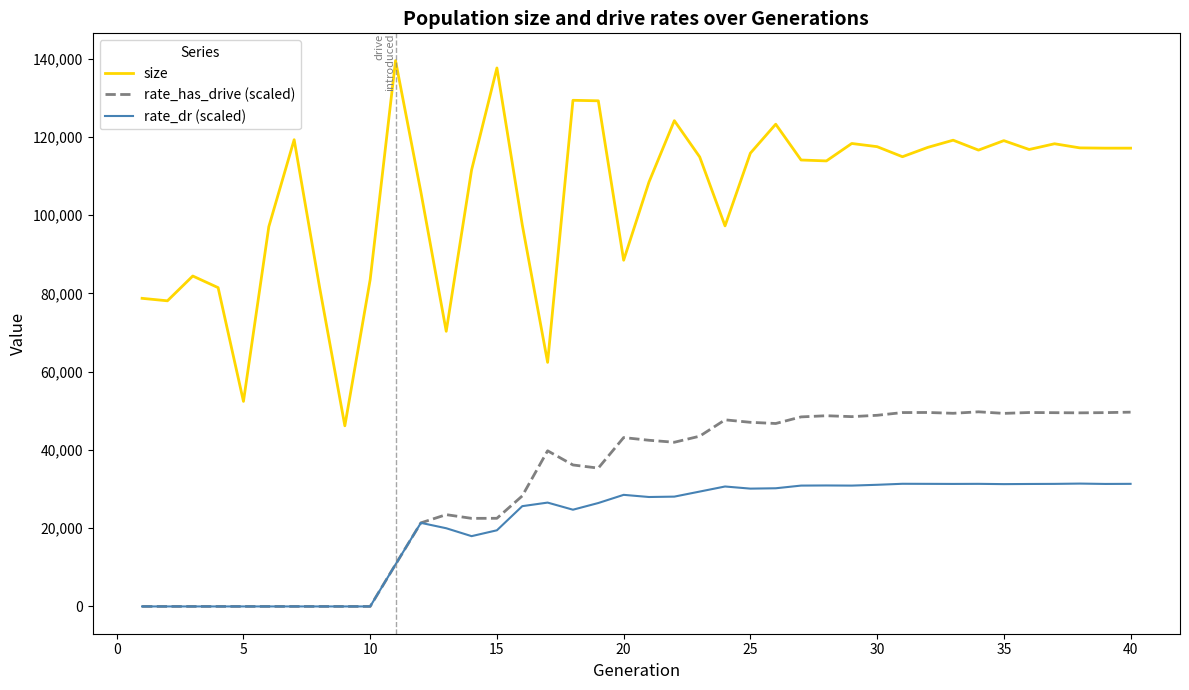

Rank the series by their maximum value, from highest to lowest.

size, rate_has_drive (scaled), rate_dr (scaled)